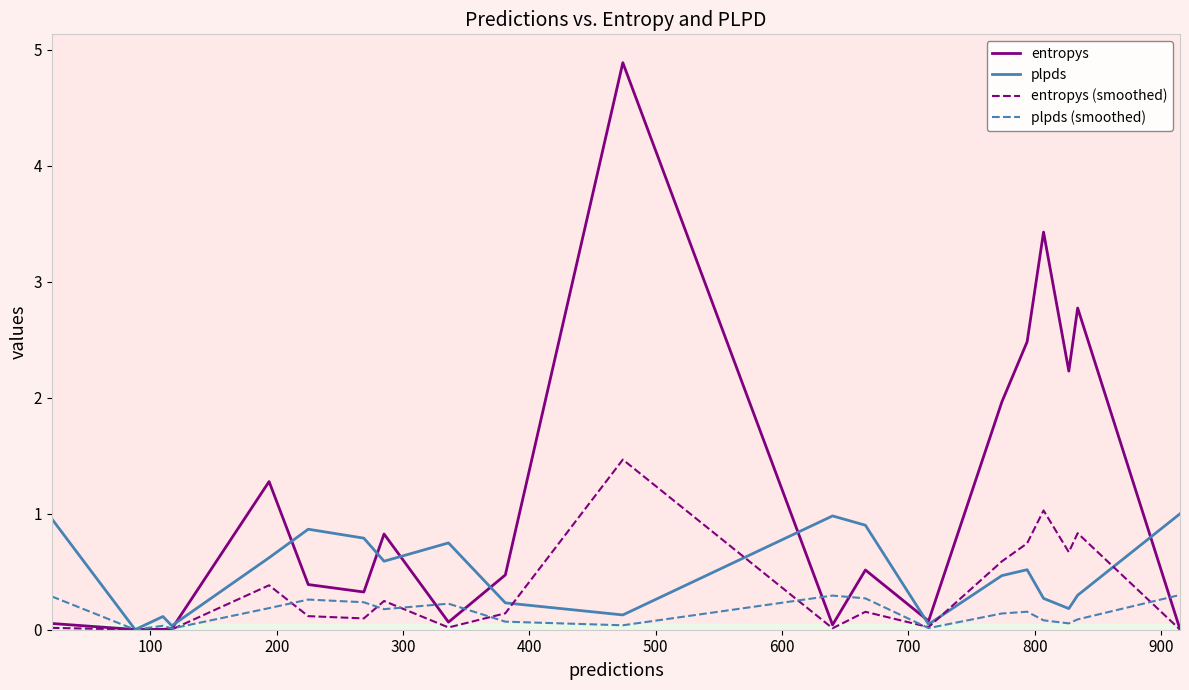

Which series has the widest spread of values?

entropys